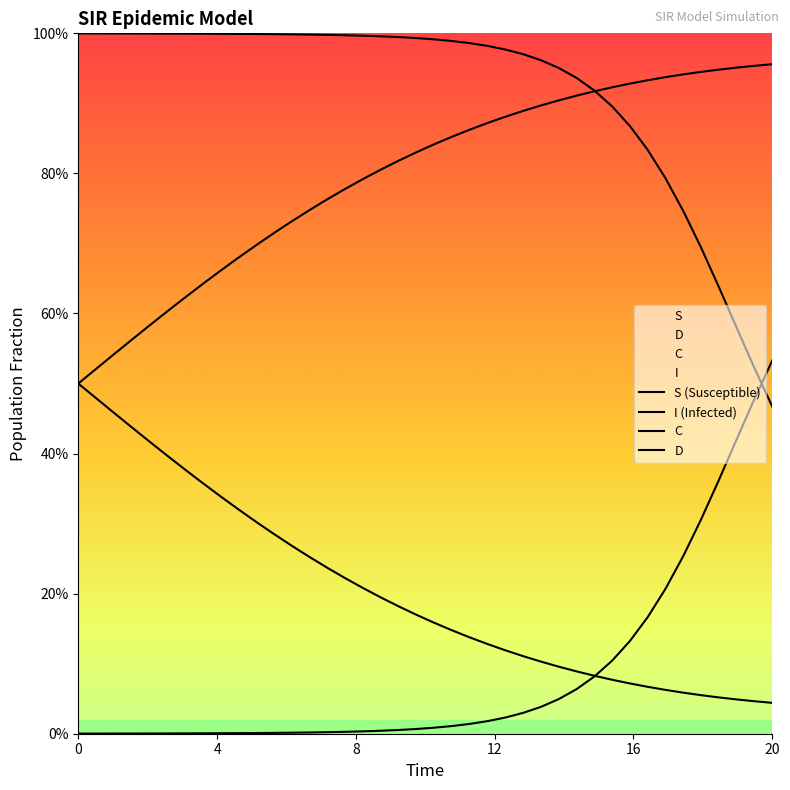

What is the difference between the highest and lowest values at 12?

1.0